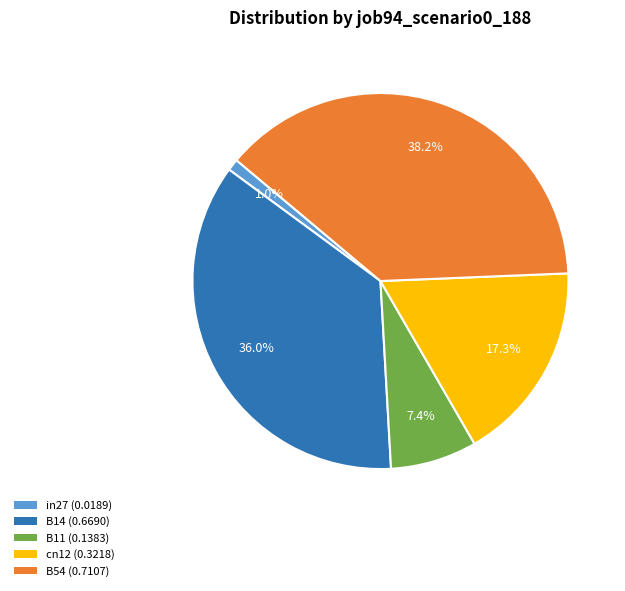

How many segments does this pie chart have?

5